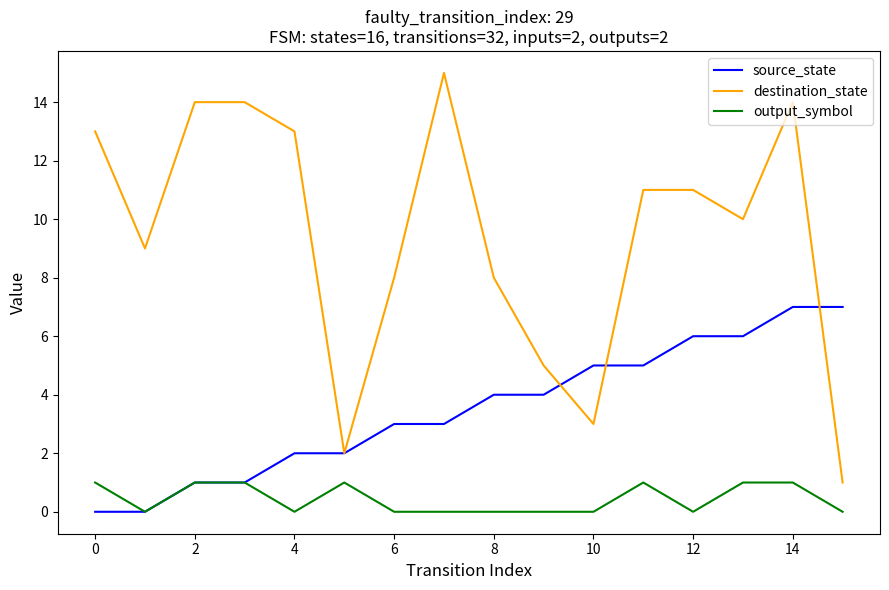

True or false: destination_state and source_state intersect in this chart.

True